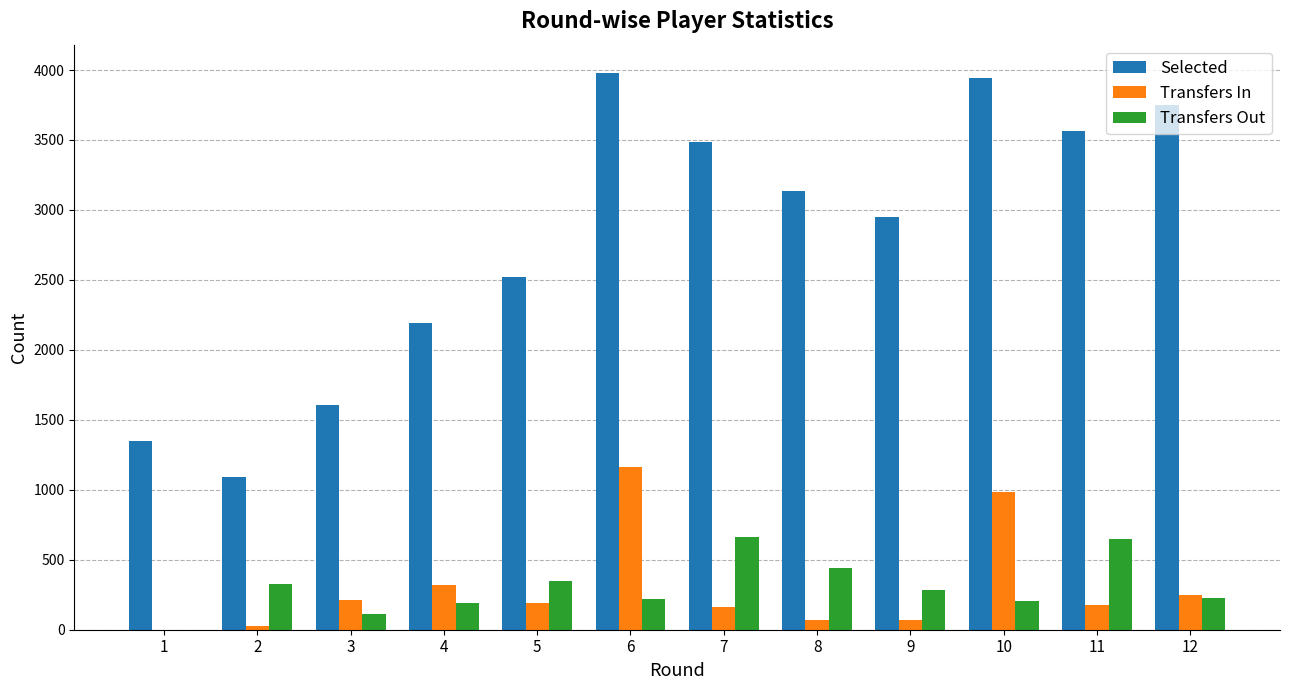

What is the greatest value displayed?

3982